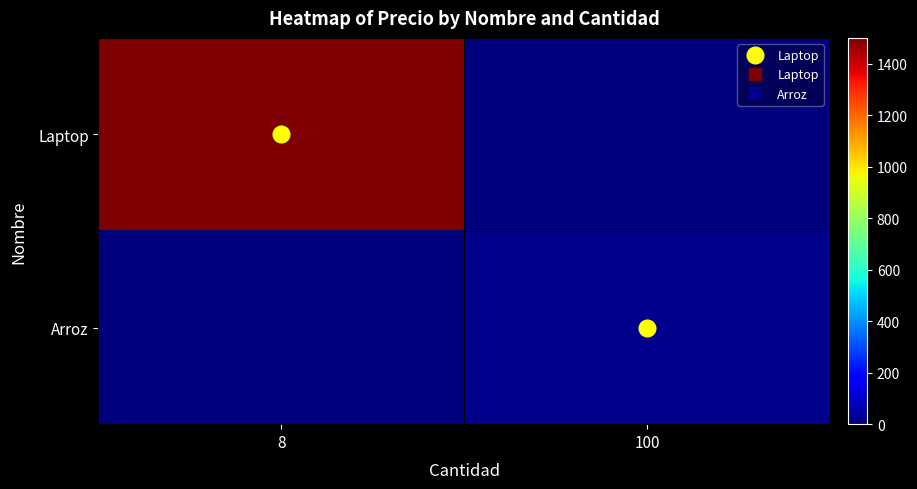

What is the difference between the highest and lowest values at 8?

1500